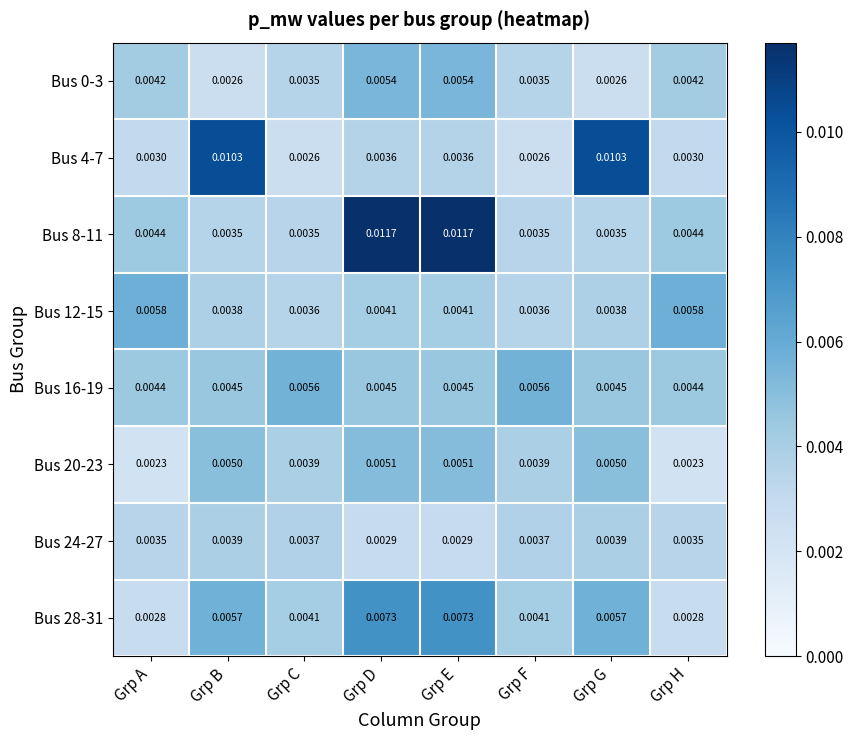

Is the value of Bus 24-27 at Grp B greater than the value of Bus 16-19 at Grp G?

No